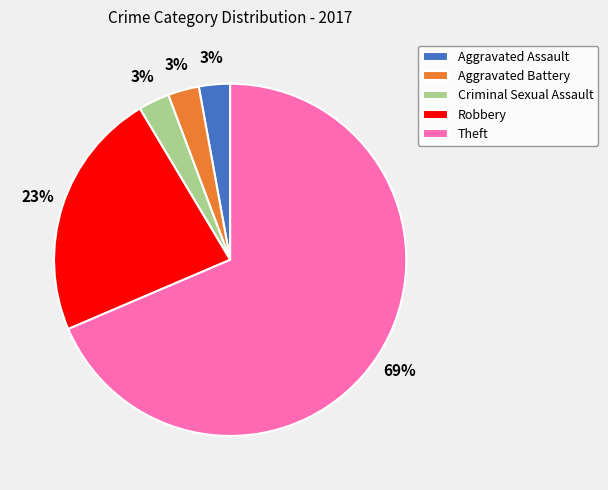

To the nearest percent, what is the average slice percentage?

20%